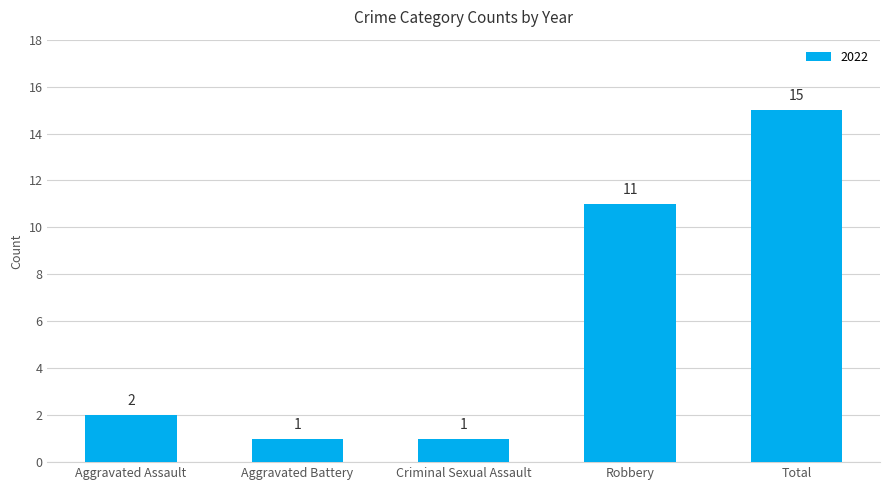

Which has a higher value, Total or Aggravated Assault?

Total